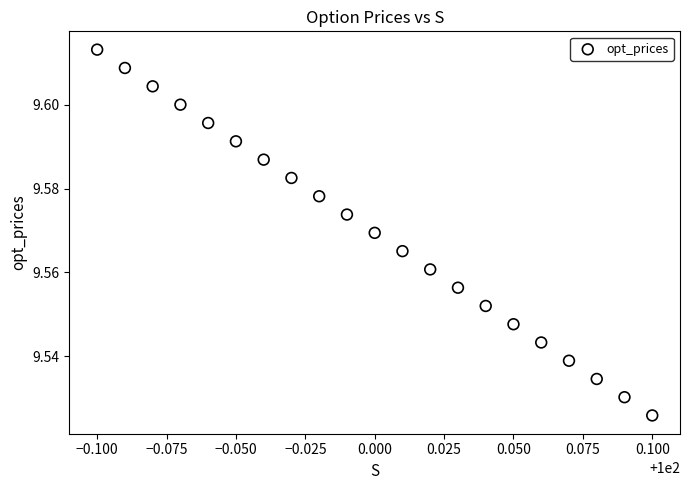

How many data points are displayed?

21